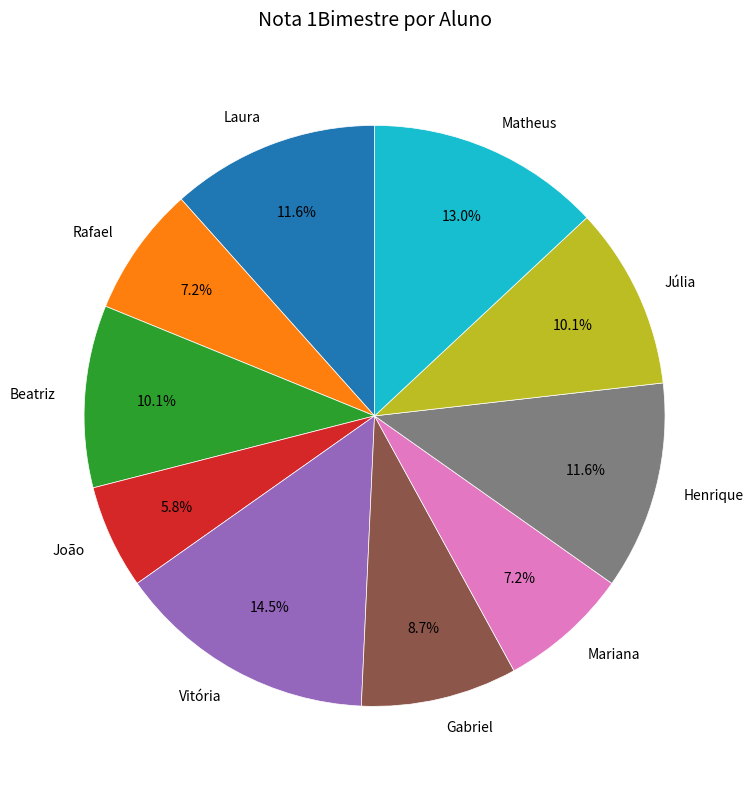

What percentage is the Matheus slice, to the nearest percent?

13%